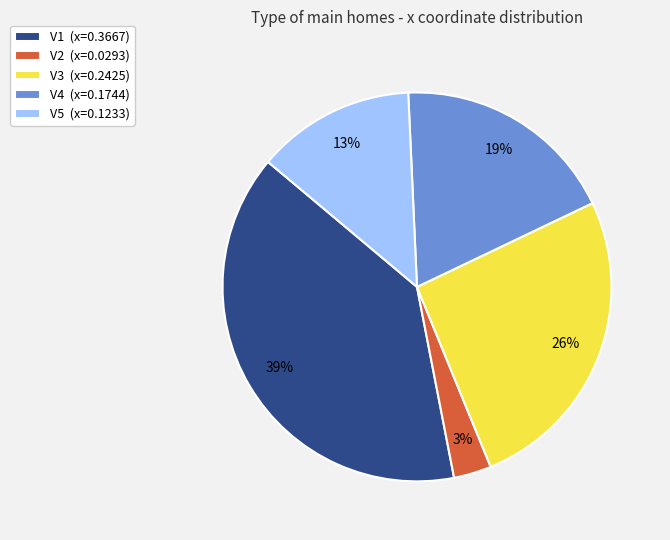

How many segments does this pie chart have?

5